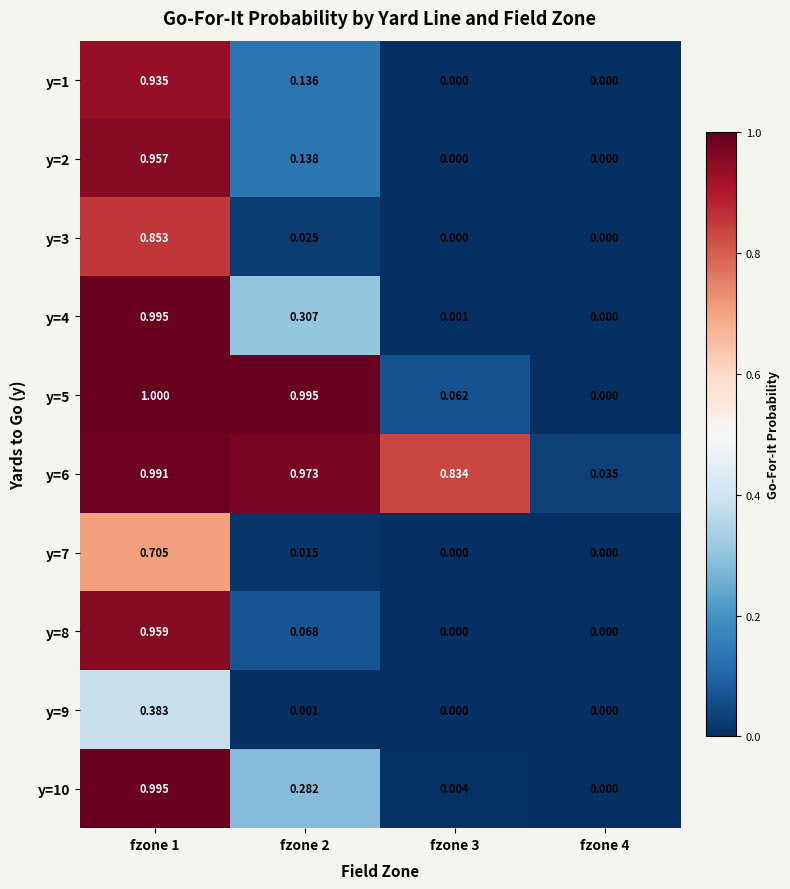

How many distinct data groups are displayed?

10